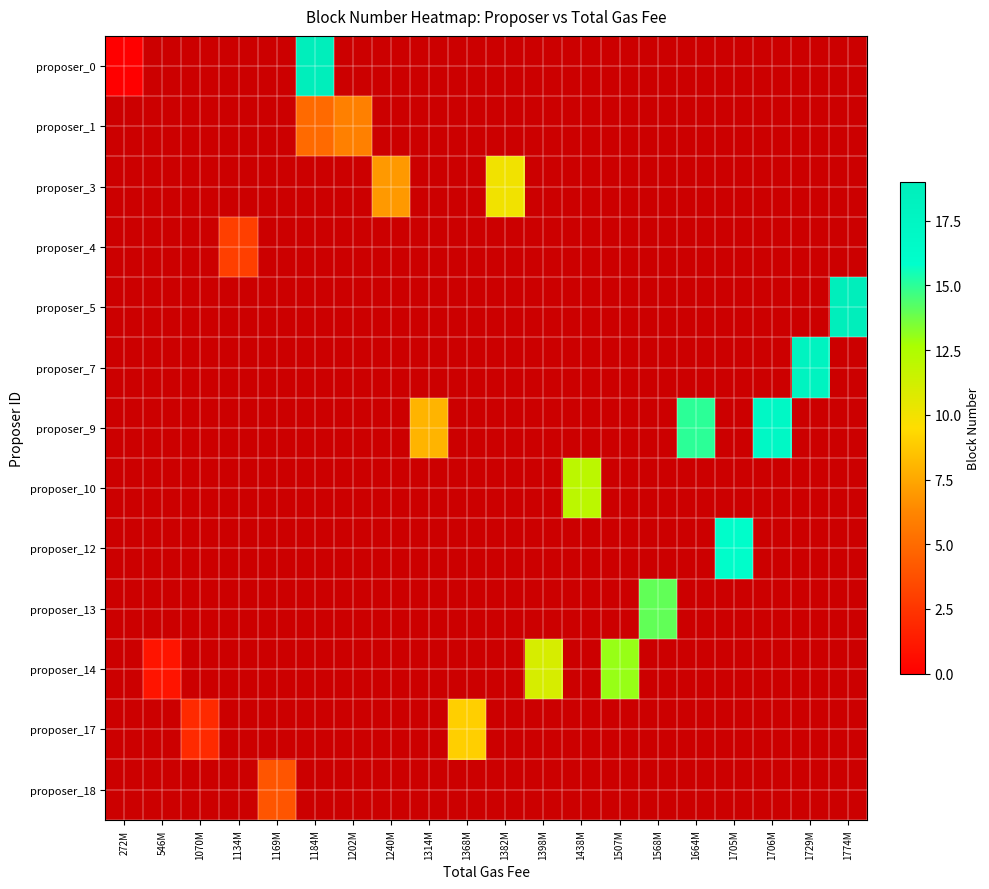

At how many categories does at least one series exceed 8?

12